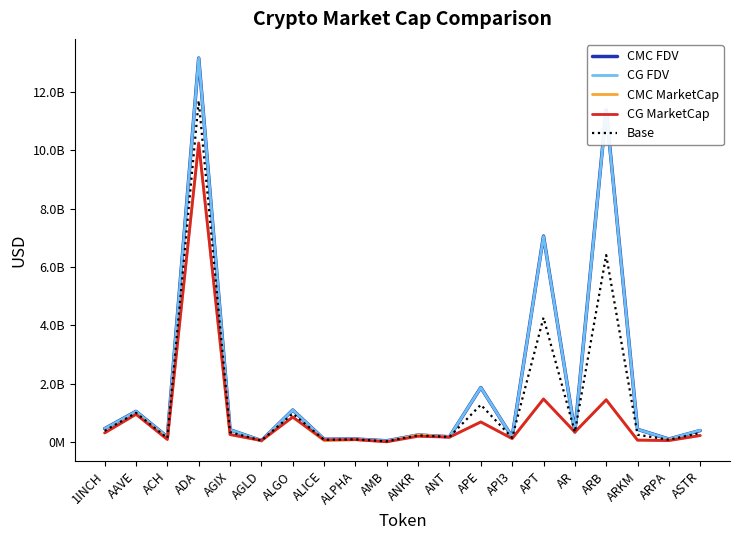

What is the sum of all CMC MarketCap values?

17772158768.2